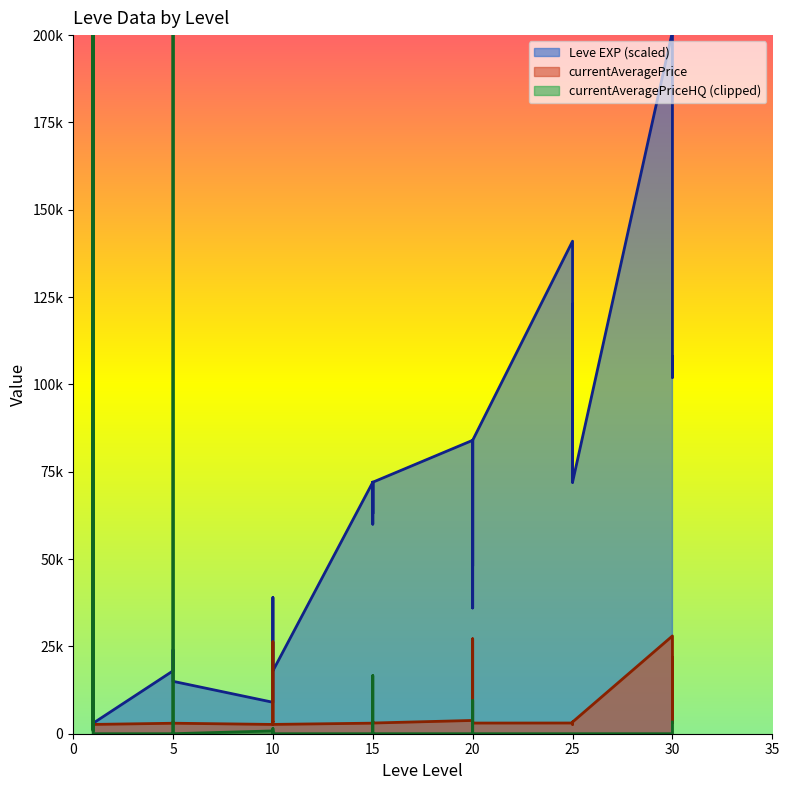

List the labels in order of Leve EXP value, smallest first.

1, 1, 1, 1, 1, 1, 10, 5, 5, 5, 5, 5, 10, 10, 5, 10, 10, 20, 10, 20, 15, 15, 15, 15, 15, 15, 25, 25, 20, 20, 20, 20, 30, 25, 25, 30, 25, 25, 30, 30